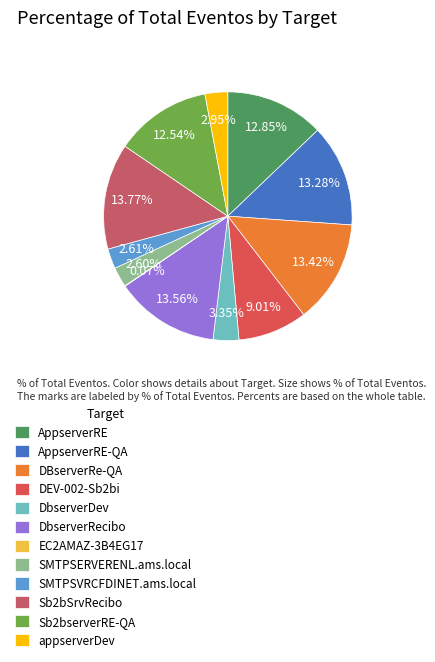

Is there a majority slice in this chart?

No